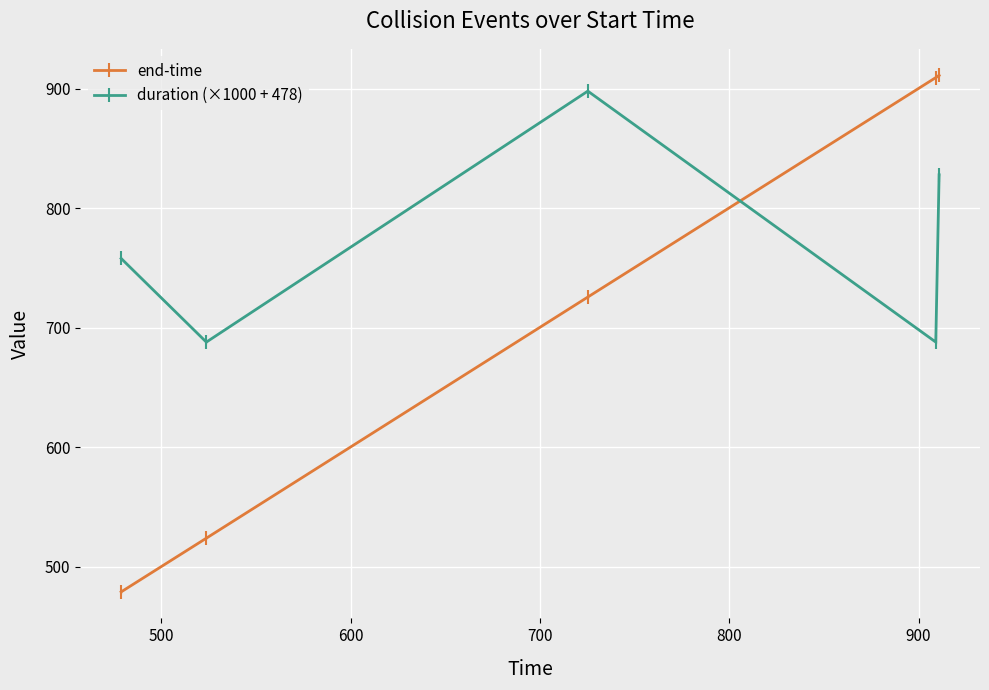

True or false: duration (×1000 + 478) and end-time intersect in this chart.

True